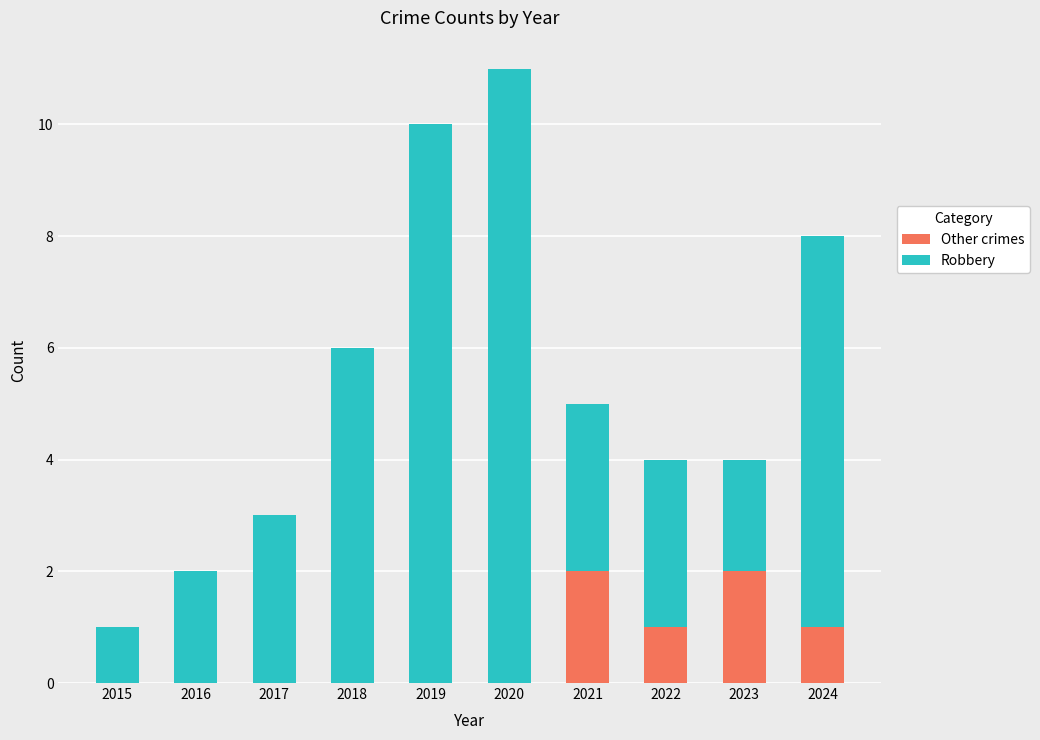

Does the chart contain stacked bars?

Yes